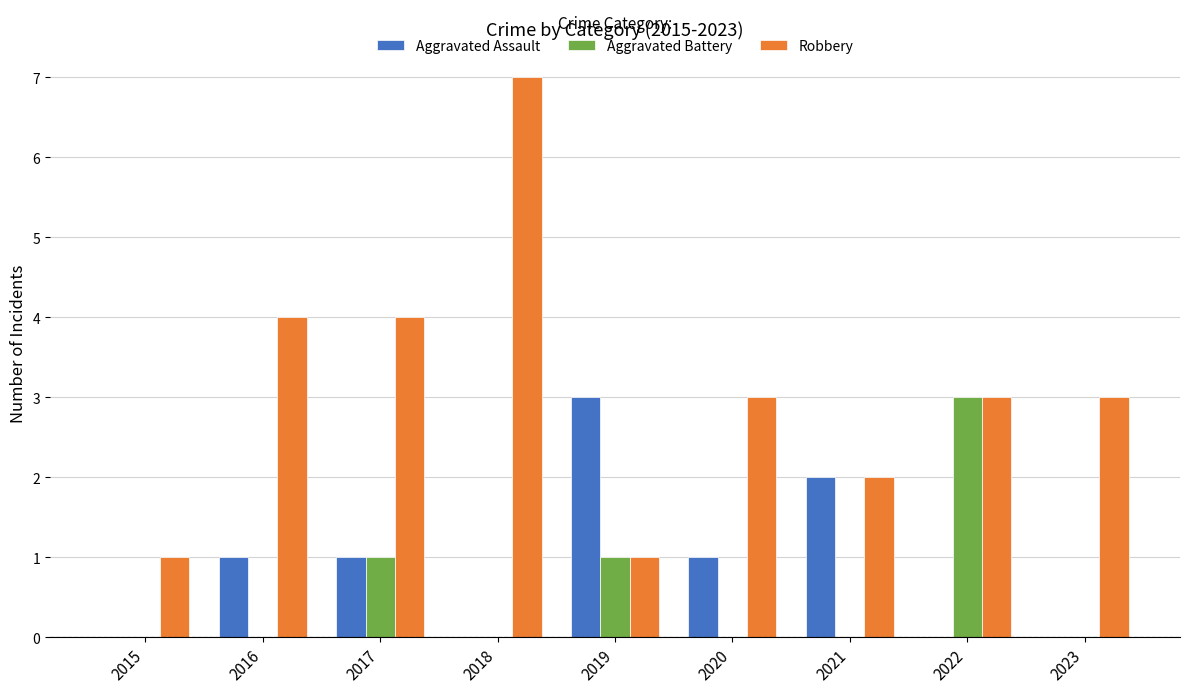

What is the approximate value of Robbery at 2022?

3